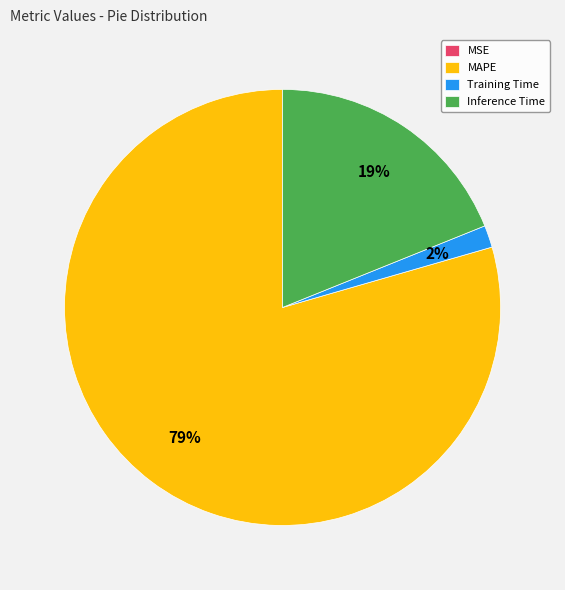

Which category has the biggest portion of the pie?

MAPE